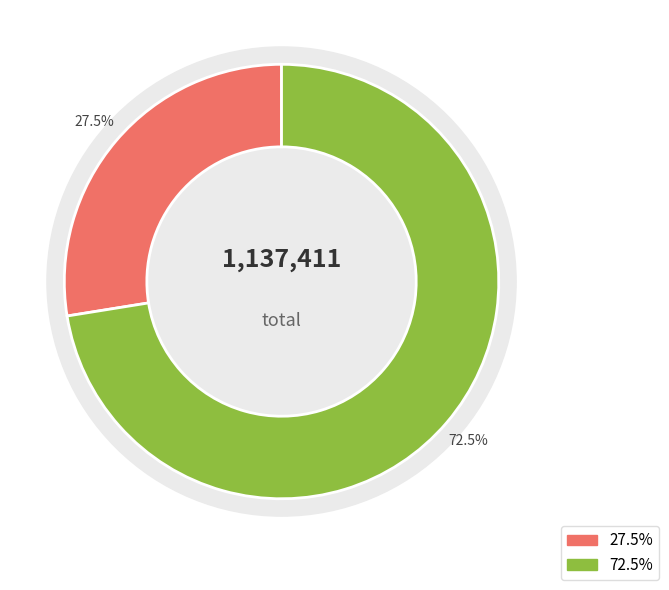

Combined, what portion of the pie is 埽花游·叶南雪户部丈招同诸词人集越华讲院，观户部手摹陈其年先生填词图，即席谱此 and 埽花游·叶南雪户部丈招同诸词人集越华讲院?

100.0%